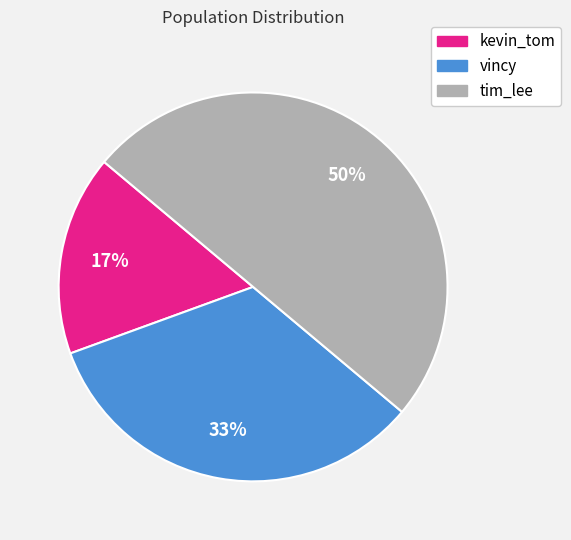

Approximately how many times larger is the value at vincy compared to tim_lee?

0.7